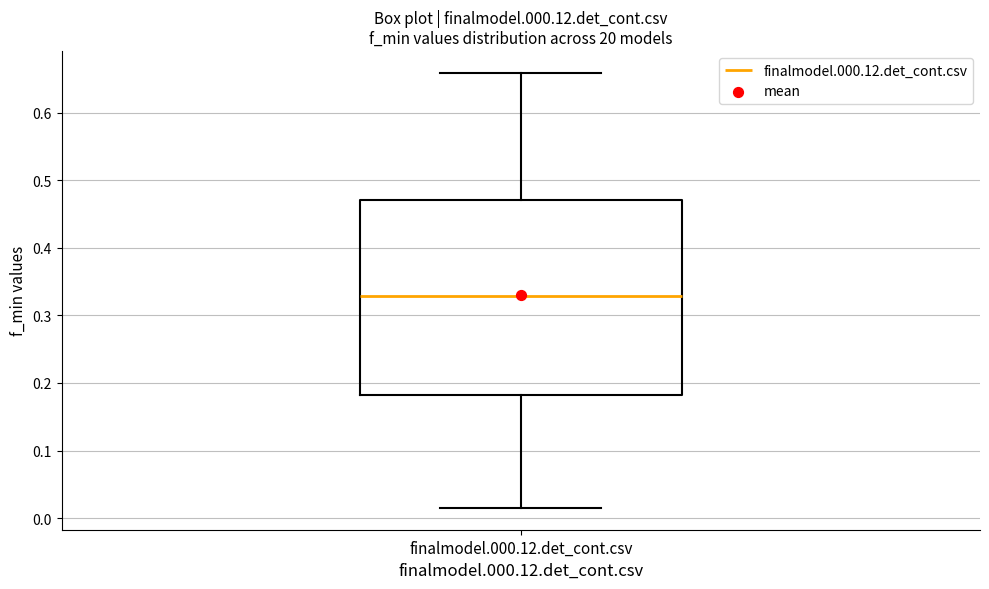

Transcribe this box plot: give where the median line is, the range the box spans, and where the two whiskers end, as read against the y-axis. The values are not printed on the chart, so give them approximately, as read against the axis.

median 0.33, box 0.18 to 0.47, whiskers 0.02 to 0.66